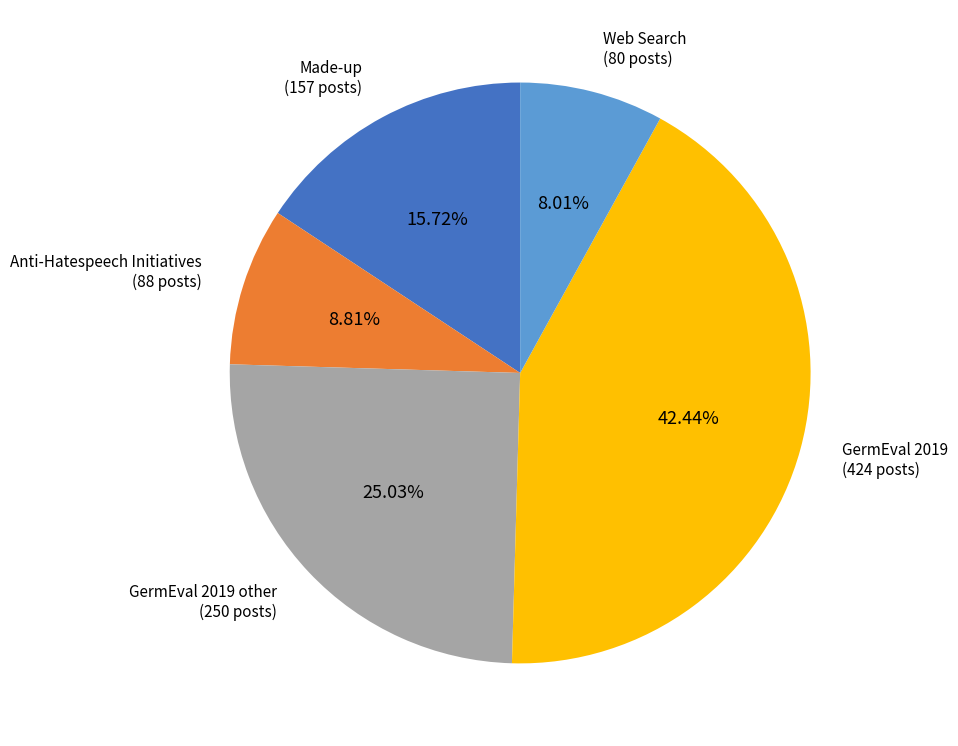

Rank the categories by value from lowest to highest.

Web Search (80 posts), Anti-Hatespeech Initiatives (88 posts), Made-up (157 posts), GermEval 2019 other (250 posts), GermEval 2019 (424 posts)